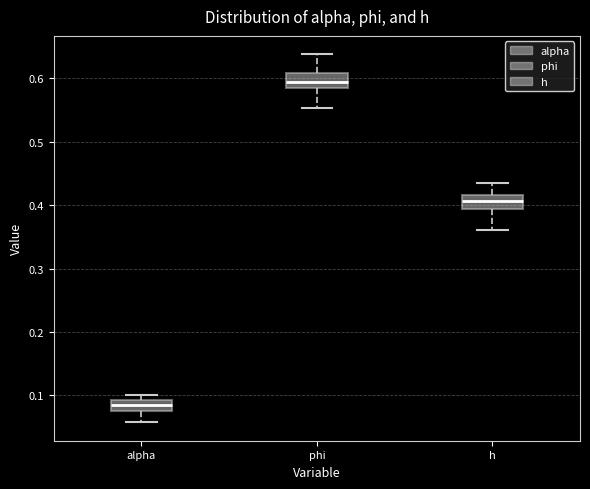

Reading left to right, read every box against the y-axis: the position of its median line, the range the box covers, and the ends of its whiskers. The values are not printed on the chart, so give them approximately, as read against the axis.

alpha: median 0.08 (inside the box), box 0.08 to 0.09, whiskers 0.06 to 0.10
phi: median 0.59, box 0.58 to 0.61, whiskers 0.55 to 0.64
h: median 0.41, box 0.39 to 0.42, whiskers 0.36 to 0.43